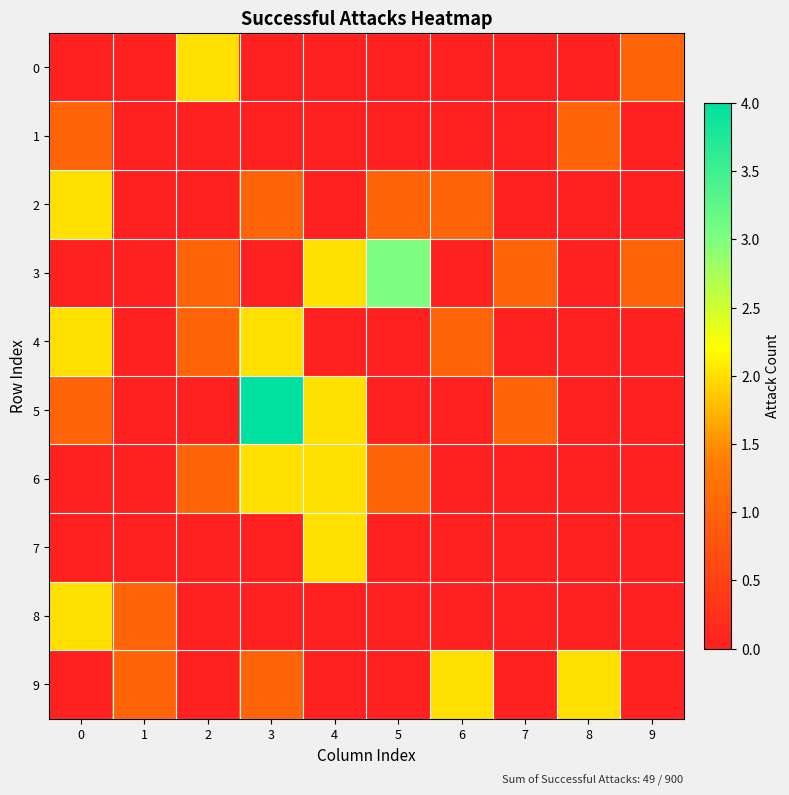

Rank the series by their maximum value, from highest to lowest.

5, 3, 0, 2, 4, 6, 7, 8, 9, 1